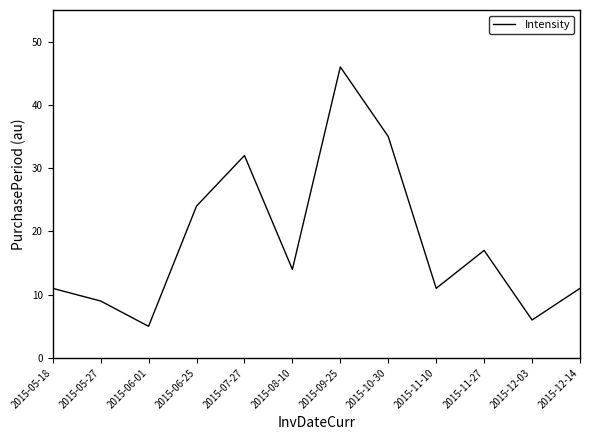

What is the change in value from 2015-05-18 to 2015-09-25?

+35